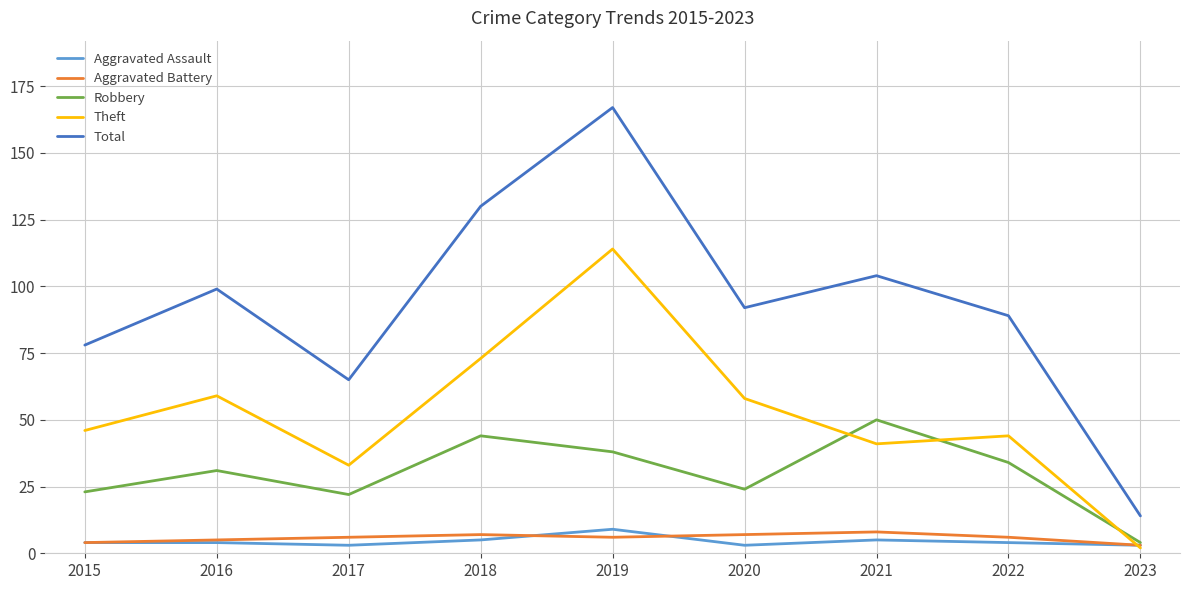

The Robbery series shows 23 at 2015. True or false?

True